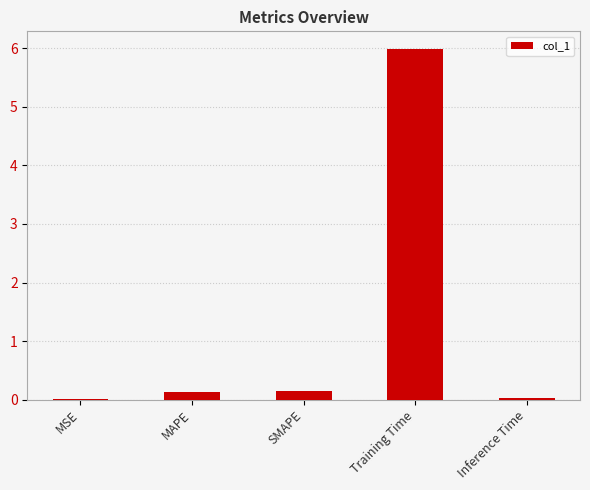

The chart shows a value of 3.3 at Training Time. True or false?

False